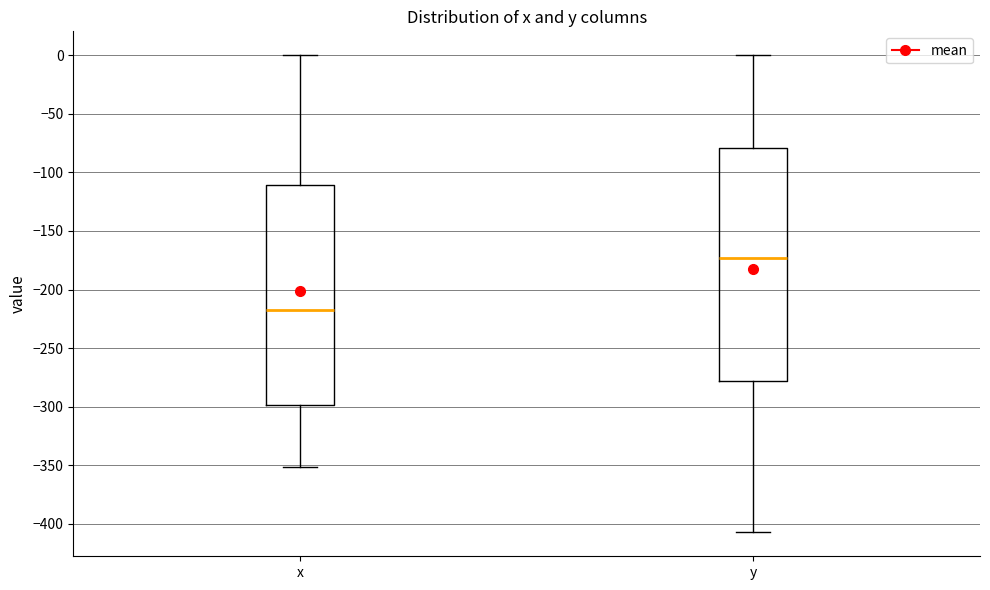

Where does the upper whisker of the box for y end on the y-axis? The values are not printed on the chart, so give them approximately, as read against the axis.

0